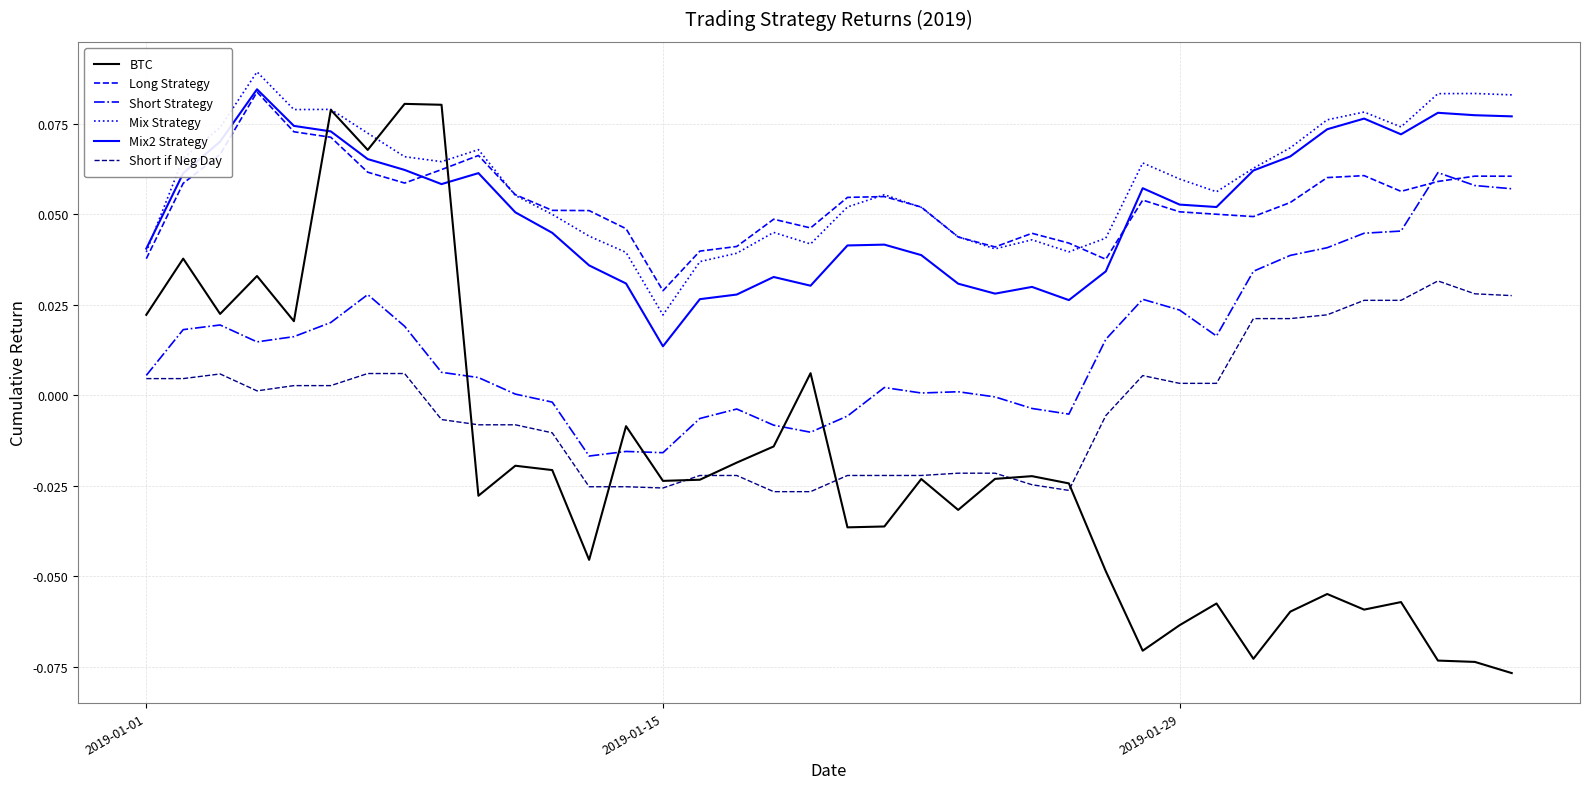

Which series has the widest spread of values?

BTC